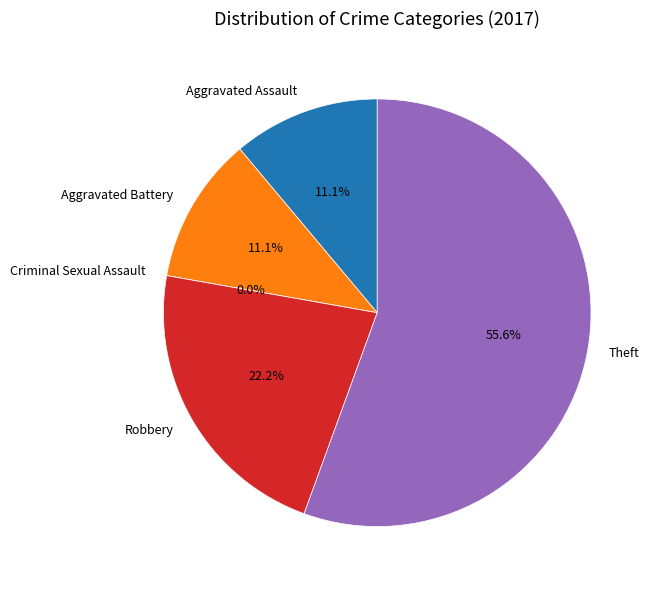

How much of the chart is everything except Criminal Sexual Assault?

100.0%